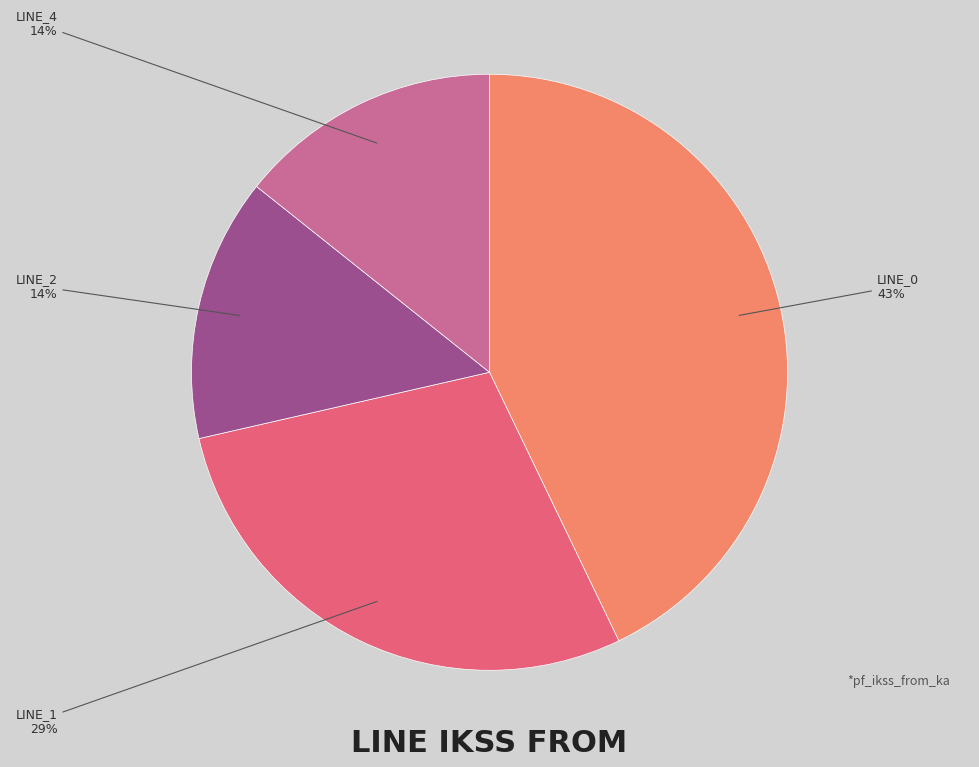

Is there any slice that represents more than half of the pie?

No